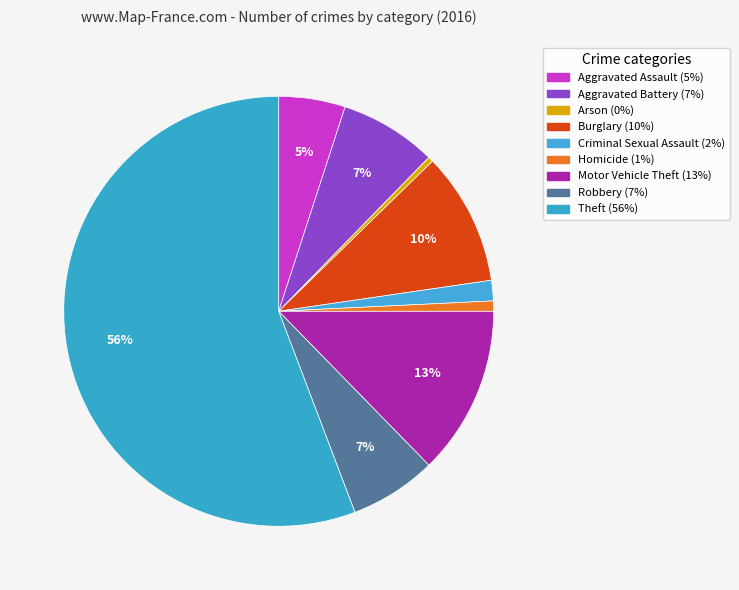

How many slices are in this pie chart?

9